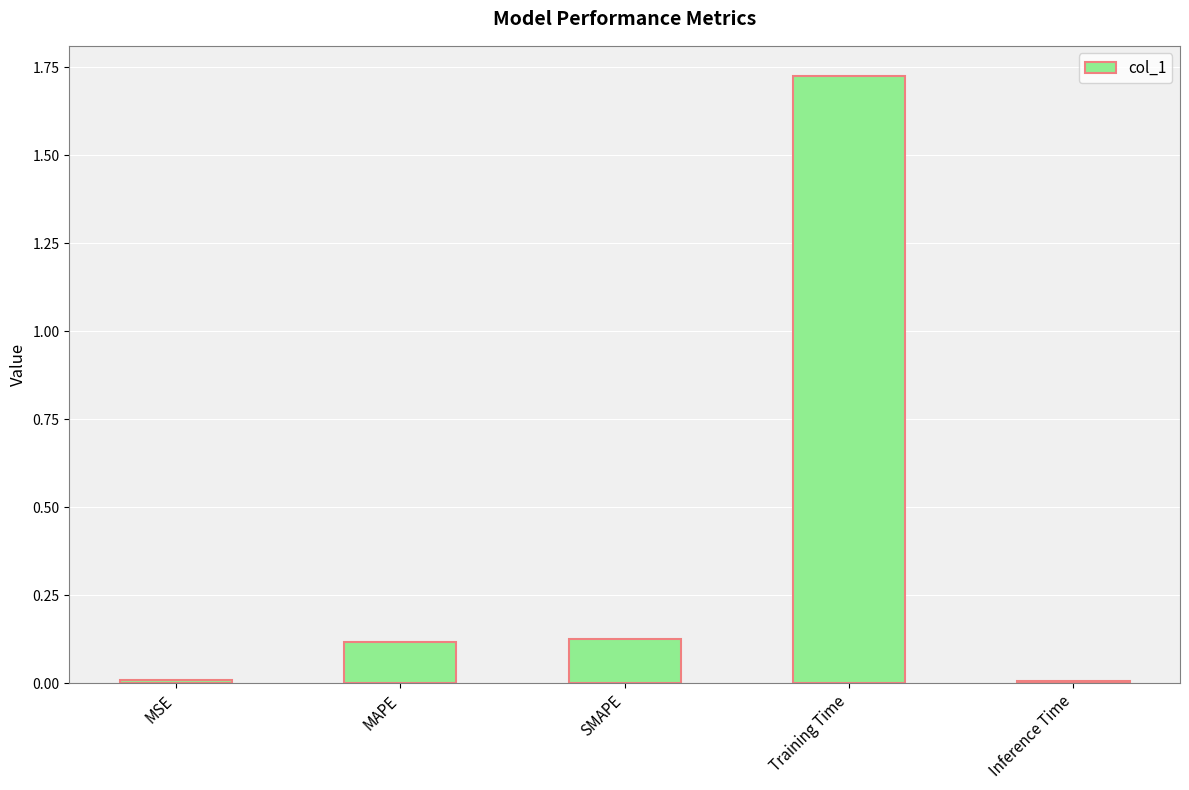

What is the sum of all values?

2.0